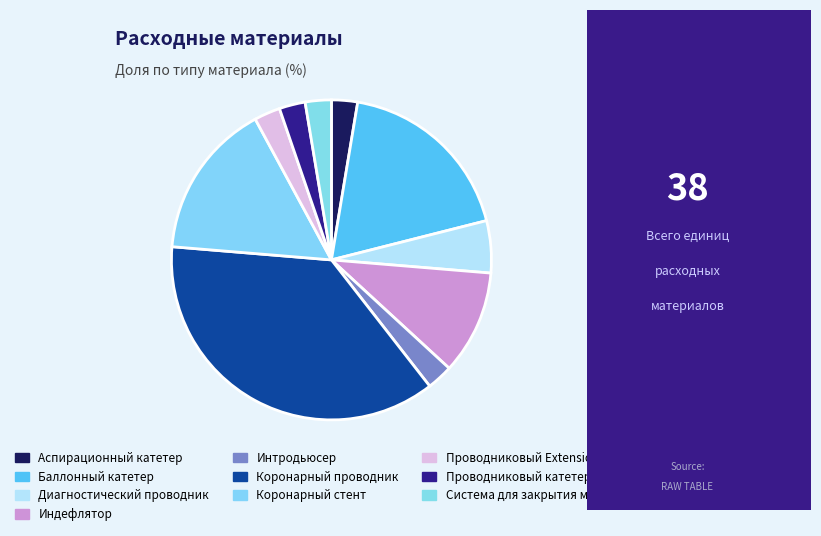

Does Система для закрытия м/пункции represent more than half of the total?

No